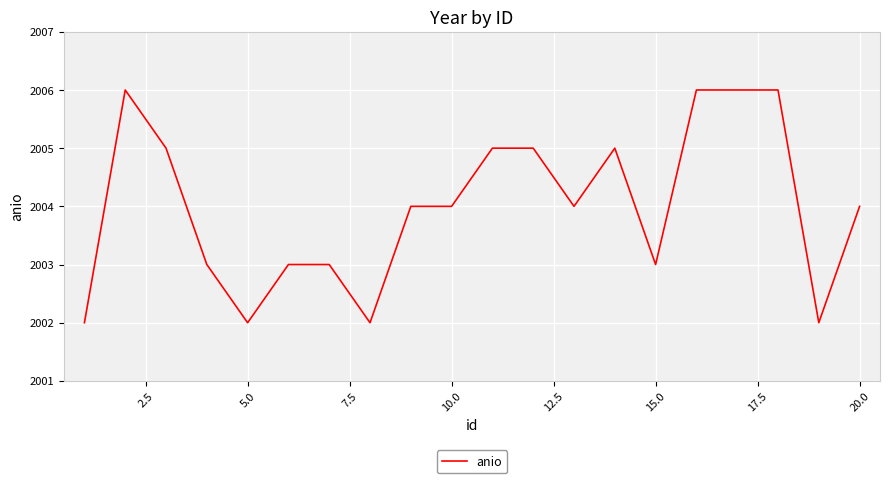

What is the smallest value displayed?

2002